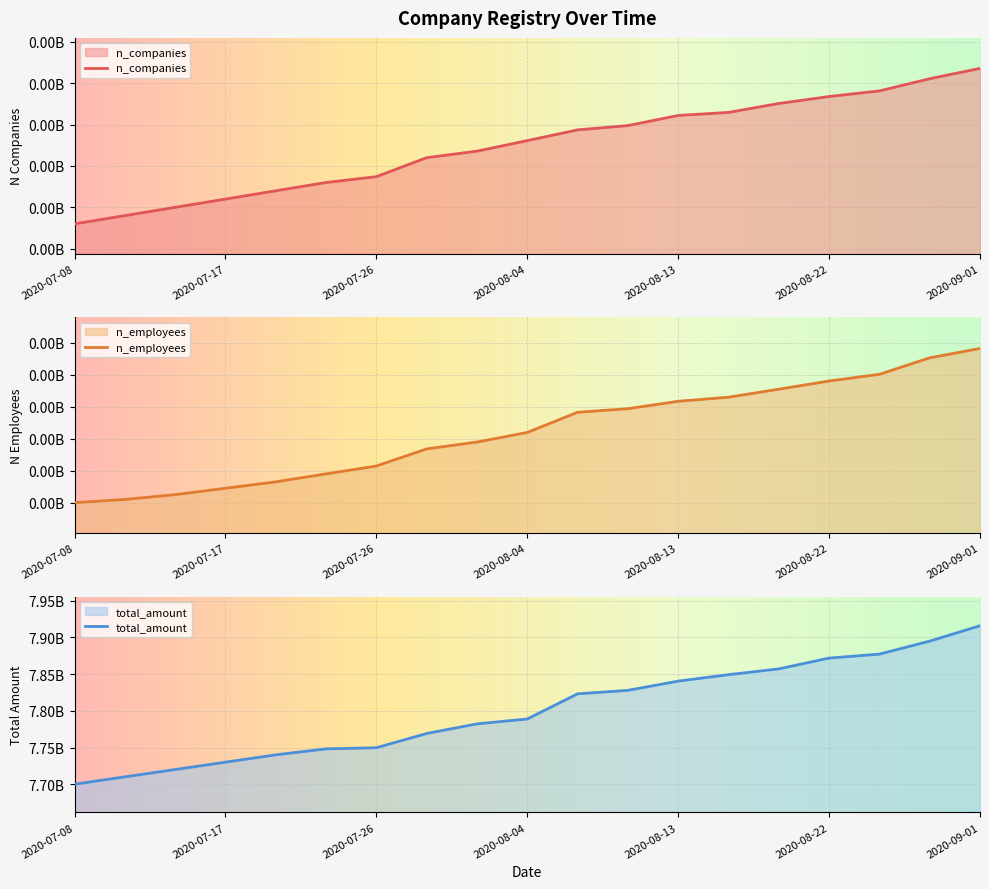

Is the value of total_amount at 2020-08-04 greater than the value of n_employees at 2020-08-16?

Yes